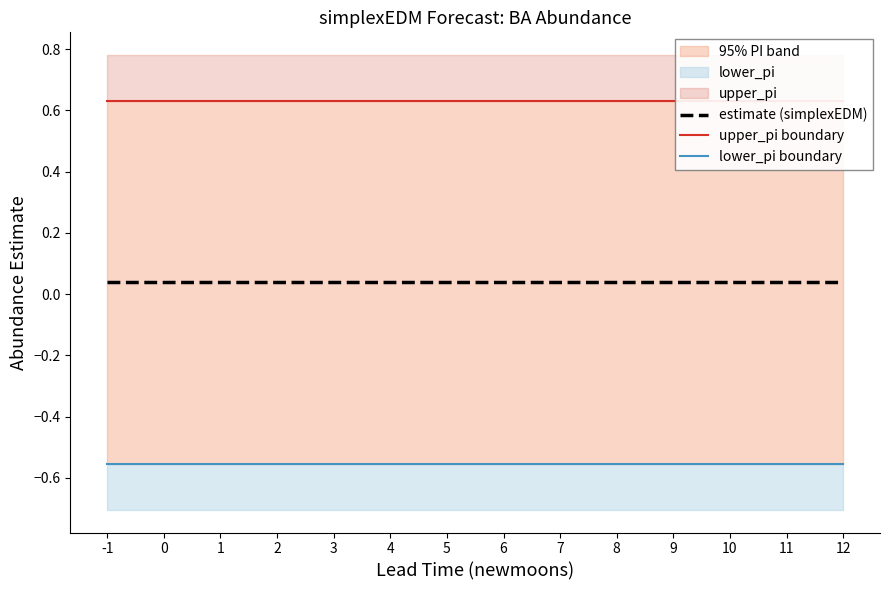

What is the sum of the lower_pi boundary values at 10 and 1?

-1.1